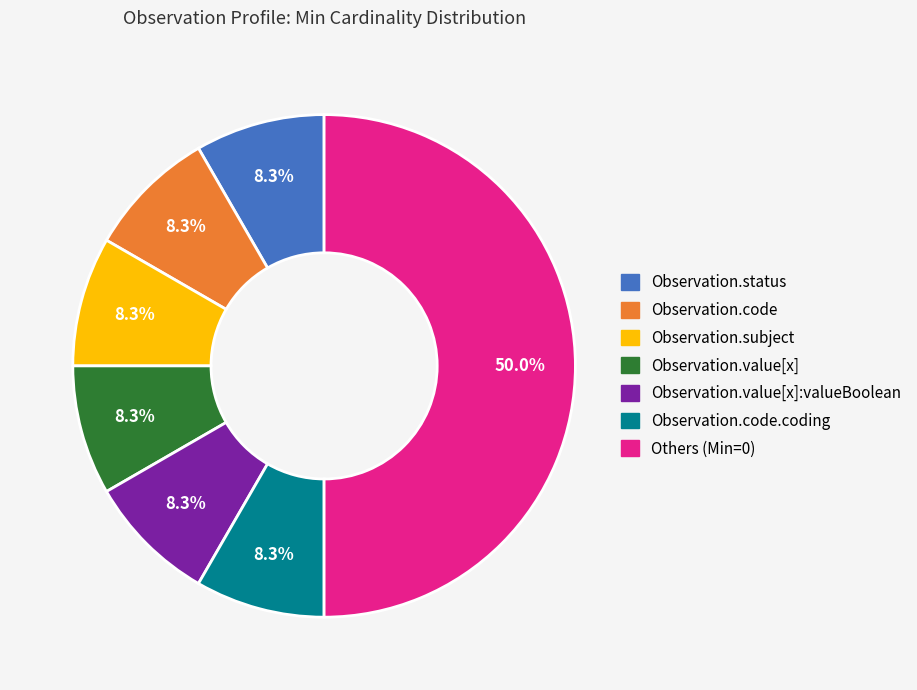

Which category accounts for the majority?

Others (Min=0)